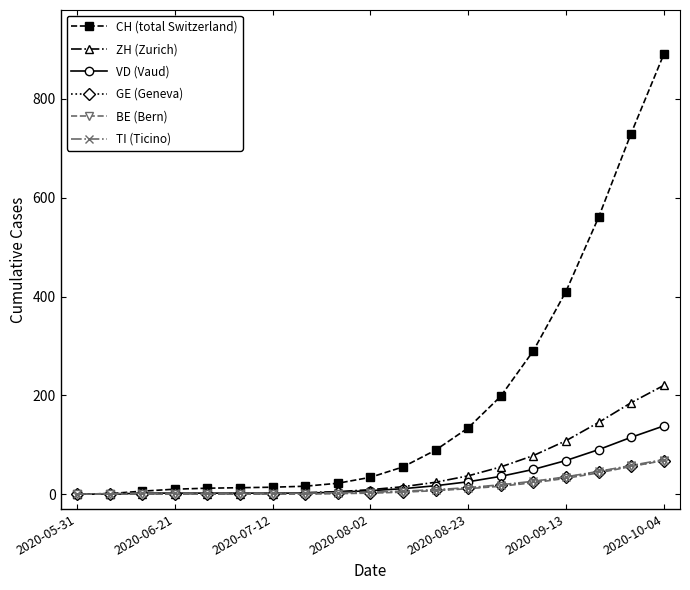

Which series has the widest spread of values?

CH (total Switzerland)